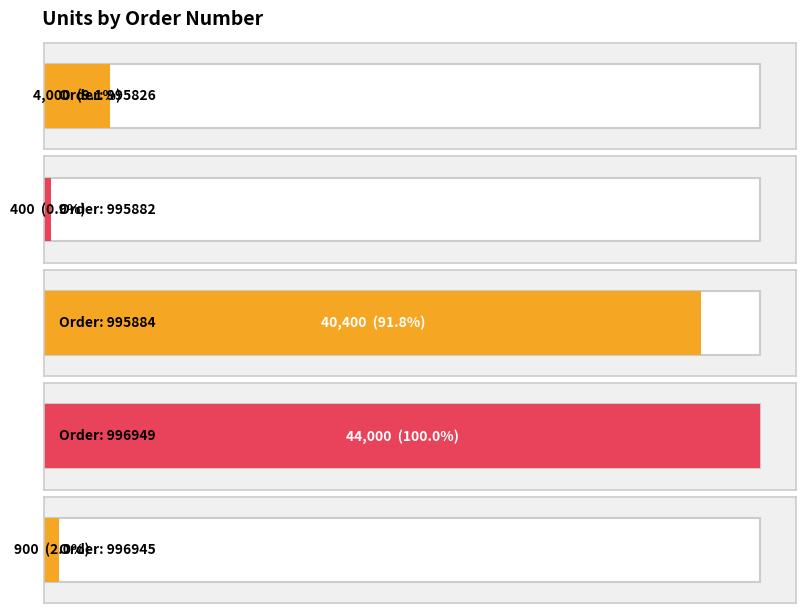

Count the number of data series in this chart.

1